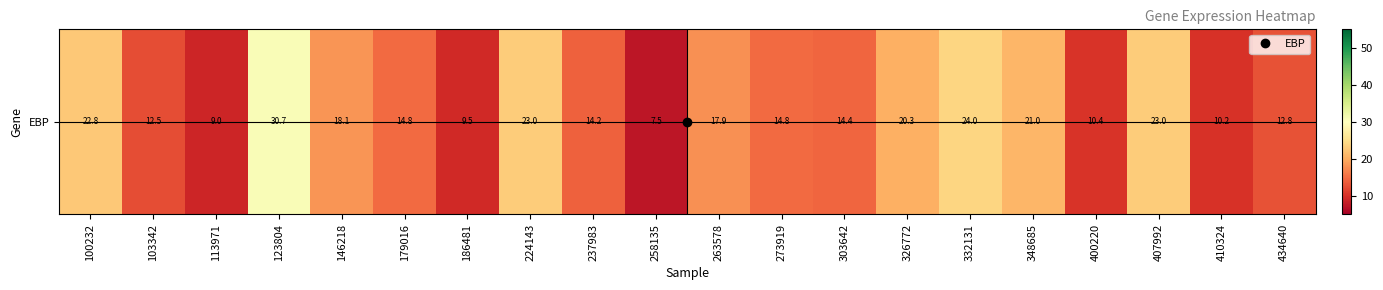

List the labels in order of value, smallest first.

258135, 113971, 186481, 410324, 400220, 103342, 434640, 237983, 303642, 273919, 179016, 263578, 146218, 326772, 348685, 100232, 407992, 224143, 332131, 123804